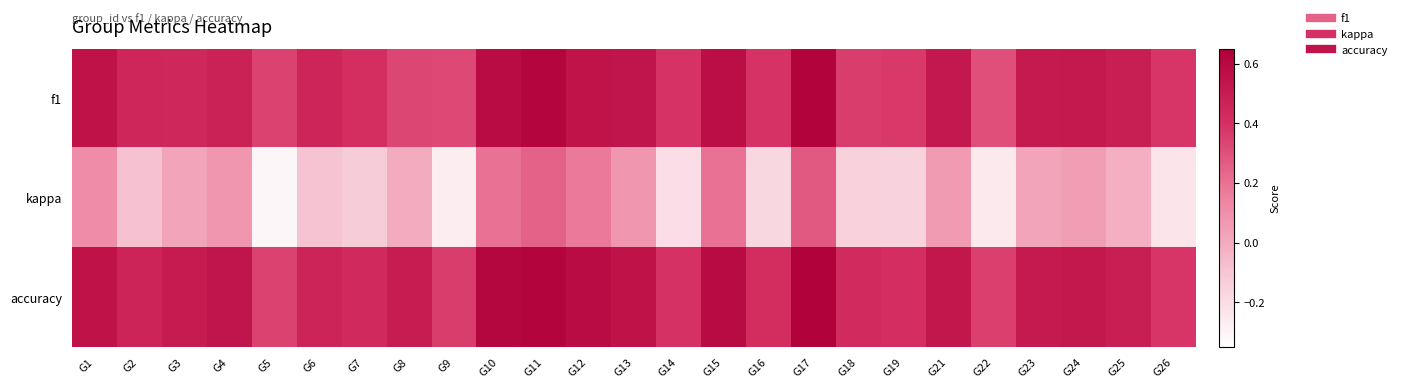

Which series has the largest total across all categories?

accuracy